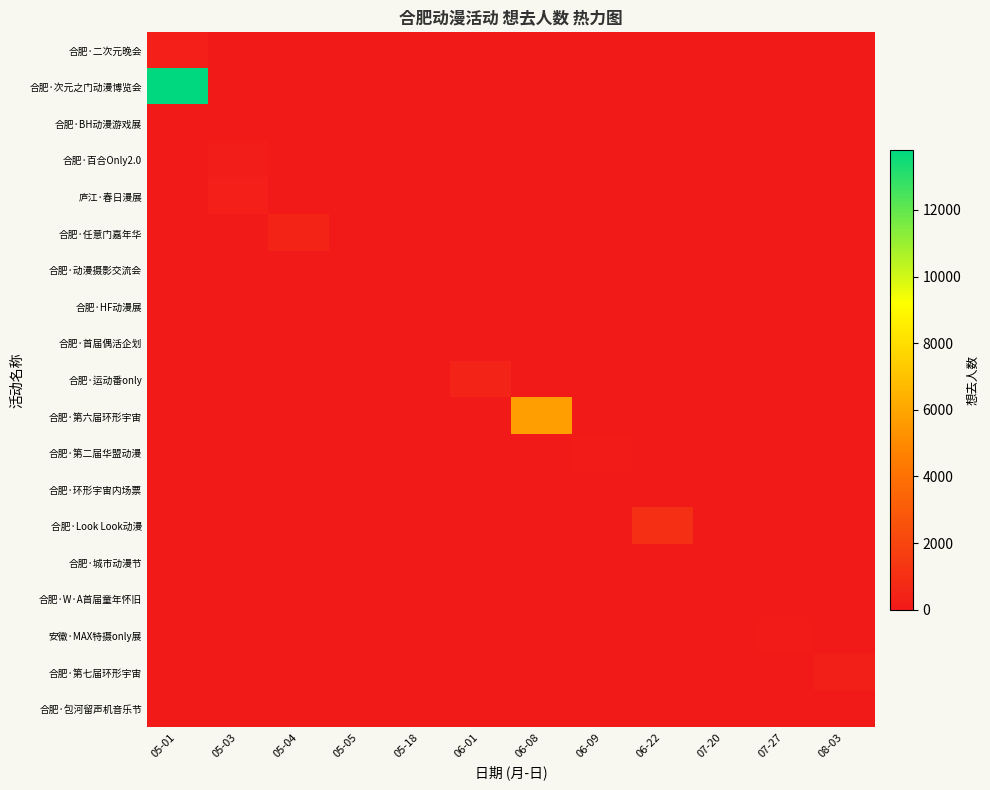

Which series has the largest total across all categories?

合肥·次元之门动漫博览会